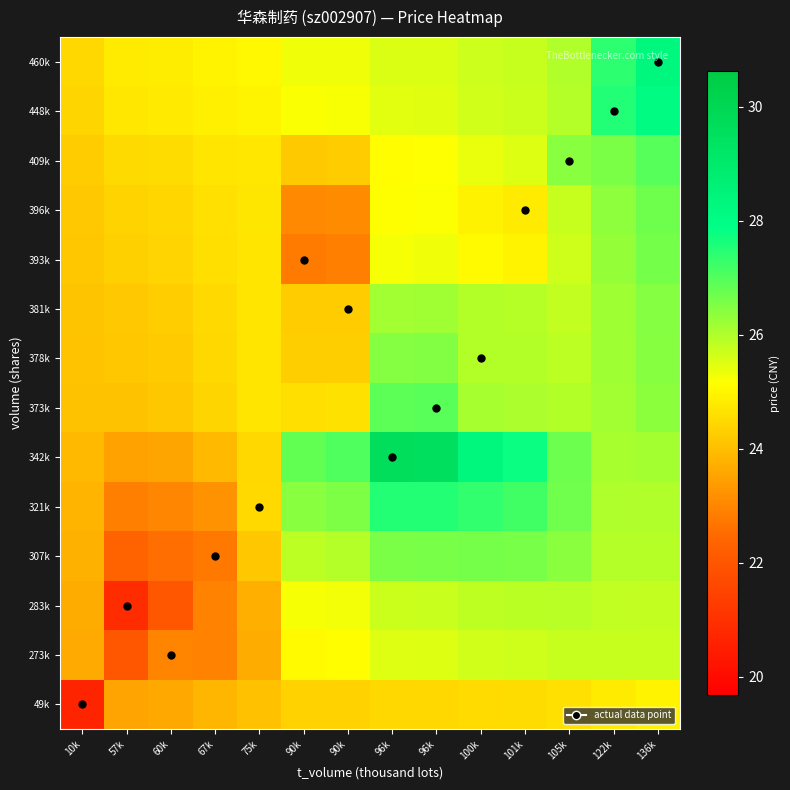

Reading right to left, transcribe all the data shown in this chart.

49k: 136k=24.9	122k=24.8	105k=24.6	101k=24.5	100k=24.5	96k=24.5	96k=24.5	90k=24.4	90k=24.3	75k=24.0	67k=23.9	60k=23.6	57k=23.5	10k=20.7
273k: 136k=25.8	122k=25.8	105k=25.8	101k=25.7	100k=25.6	96k=25.5	96k=25.5	90k=25.1	90k=25.1	75k=23.7	67k=22.9	60k=23.0	57k=22.1	10k=23.6
283k: 136k=25.8	122k=25.8	105k=25.9	101k=25.9	100k=25.9	96k=25.7	96k=25.7	90k=25.3	90k=25.2	75k=23.7	67k=22.9	60k=22.0	57k=20.9	10k=23.7
307k: 136k=25.9	122k=26.0	105k=26.4	101k=26.6	100k=26.6	96k=26.6	96k=26.6	90k=26.0	90k=25.9	75k=24.2	67k=22.7	60k=22.6	57k=22.4	10k=23.8
321k: 136k=26.0	122k=26.0	105k=26.7	101k=27.2	100k=27.3	96k=27.5	96k=27.5	90k=26.5	90k=26.4	75k=24.5	67k=23.2	60k=23.0	57k=22.9	10k=23.8
342k: 136k=26.1	122k=26.1	105k=26.7	101k=27.8	100k=28.3	96k=29.6	96k=29.6	90k=27.0	90k=26.8	75k=24.5	67k=23.9	60k=23.6	57k=23.5	10k=23.9
373k: 136k=26.4	122k=26.2	105k=26.0	101k=26.0	100k=26.1	96k=26.9	96k=26.9	90k=24.6	90k=24.6	75k=24.7	67k=24.4	60k=24.1	57k=24.1	10k=24.1
378k: 136k=26.4	122k=26.2	105k=25.9	101k=26.0	100k=26.0	96k=26.5	96k=26.5	90k=24.3	90k=24.3	75k=24.7	67k=24.5	60k=24.2	57k=24.2	10k=24.1
381k: 136k=26.5	122k=26.2	105k=25.8	101k=25.9	100k=26.0	96k=26.2	96k=26.1	90k=24.2	90k=24.2	75k=24.7	67k=24.5	60k=24.3	57k=24.2	10k=24.1
393k: 136k=26.6	122k=26.3	105k=25.7	101k=24.9	100k=25.1	96k=25.3	96k=25.3	90k=22.9	90k=22.8	75k=24.7	67k=24.6	60k=24.4	57k=24.3	10k=24.2
396k: 136k=26.7	122k=26.3	105k=25.8	101k=24.8	100k=24.9	96k=25.2	96k=25.1	90k=23.1	90k=23.0	75k=24.7	67k=24.6	60k=24.4	57k=24.4	10k=24.2
409k: 136k=27.0	122k=26.6	105k=26.4	101k=25.5	100k=25.4	96k=25.2	96k=25.1	90k=24.2	90k=24.2	75k=24.7	67k=24.7	60k=24.5	57k=24.5	10k=24.2
448k: 136k=28.1	122k=27.5	105k=25.9	101k=25.7	100k=25.6	96k=25.5	96k=25.5	90k=25.2	90k=25.2	75k=25.0	67k=24.9	60k=24.8	57k=24.7	10k=24.4
460k: 136k=28.3	122k=27.4	105k=26.0	101k=25.8	100k=25.7	96k=25.6	96k=25.5	90k=25.3	90k=25.3	75k=25.0	67k=24.9	60k=24.8	57k=24.8	10k=24.4